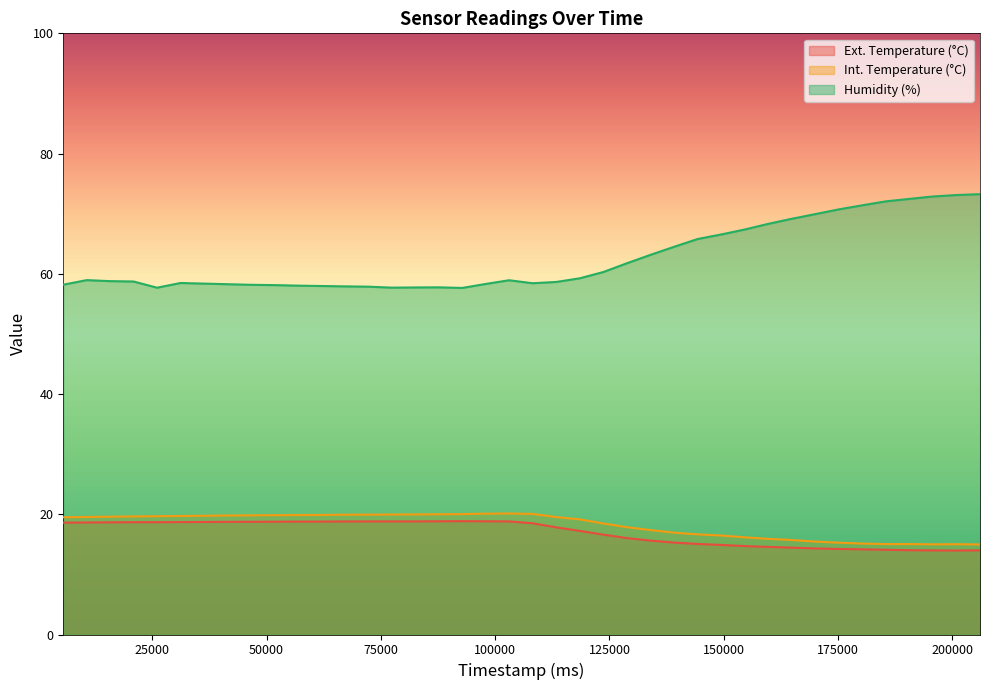

What is the sum of all Int. Temperature (°C) values?

728.0